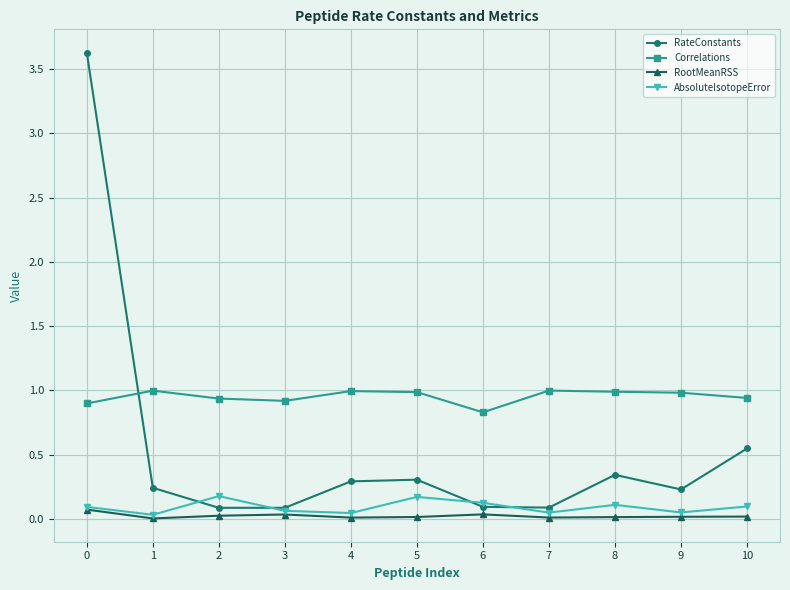

The value of Correlations at 1 is 1.0. True or false?

True